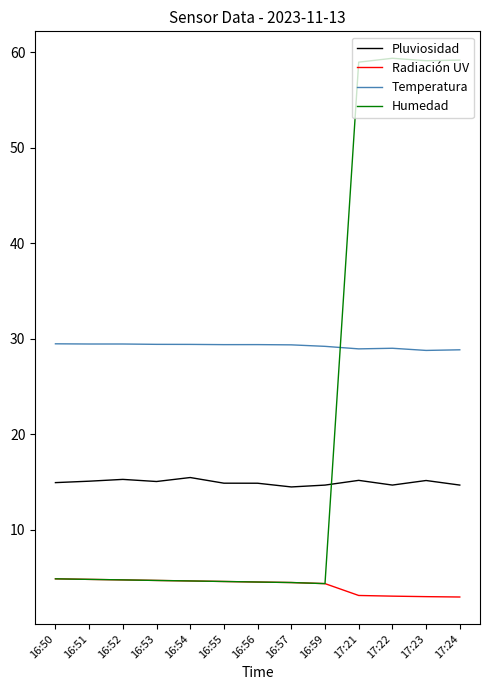

What is the maximum value shown in the chart?

59.4